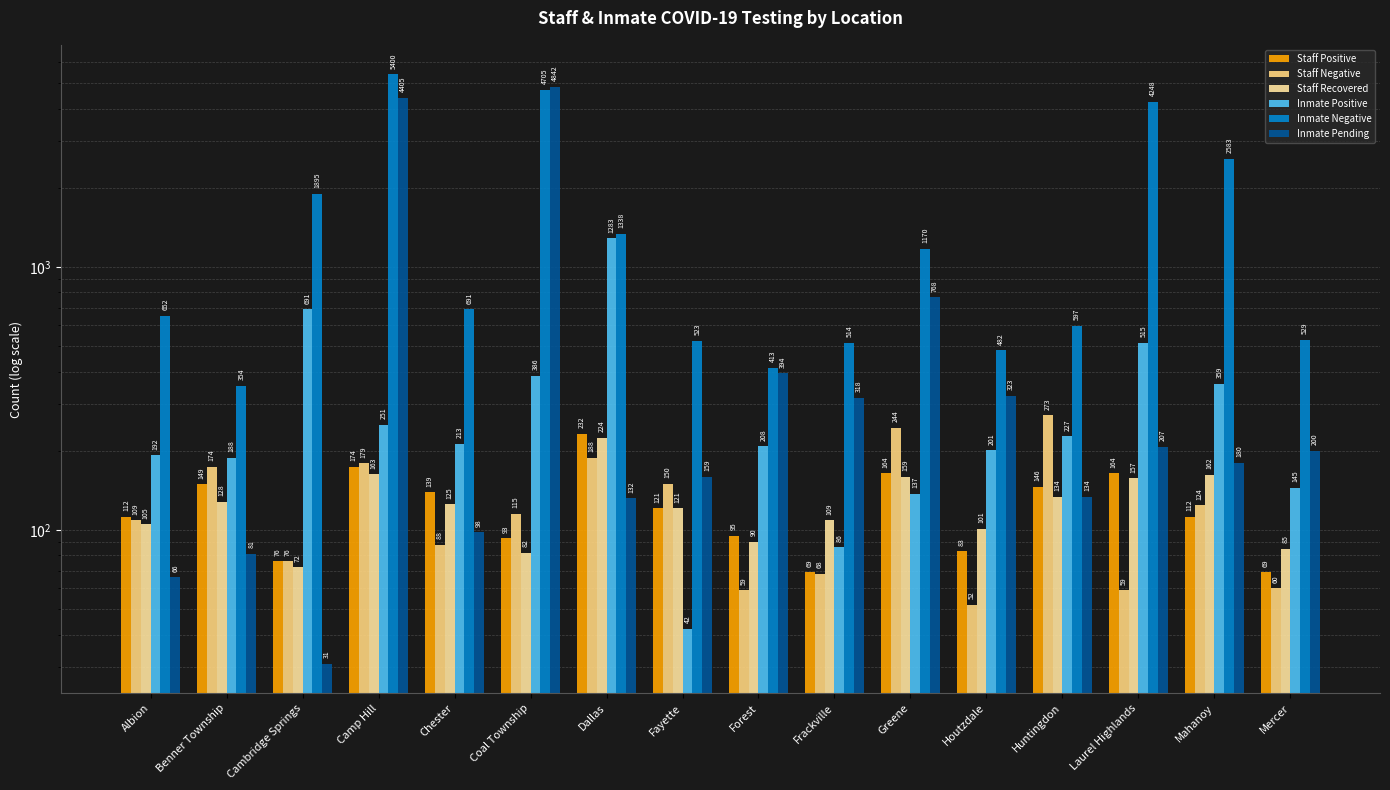

Rank the categories by Inmate Pending value from lowest to highest.

Cambridge Springs, Albion, Benner Township, Chester, Dallas, Huntingdon, Fayette, Mahanoy, Mercer, Laurel Highlands, Frackville, Houtzdale, Forest, Greene, Camp Hill, Coal Township